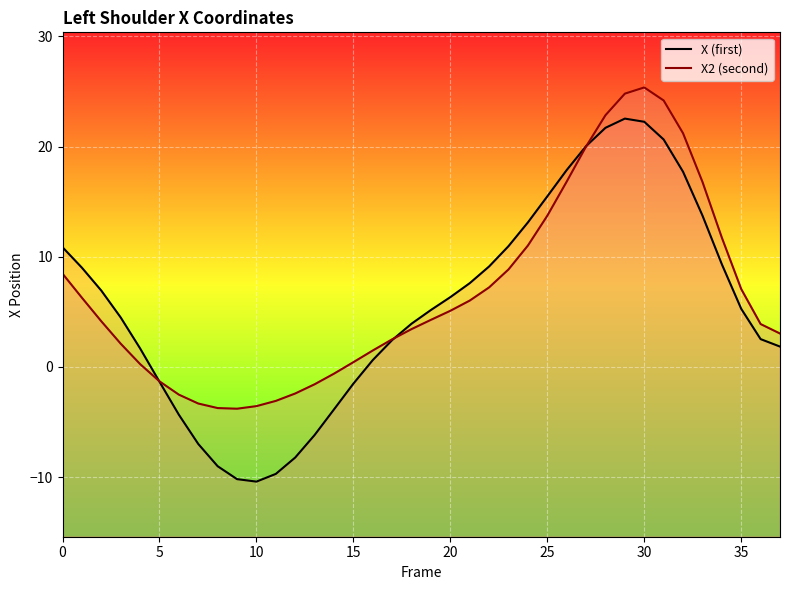

Does the chart display data point markers on the line(s)?

No